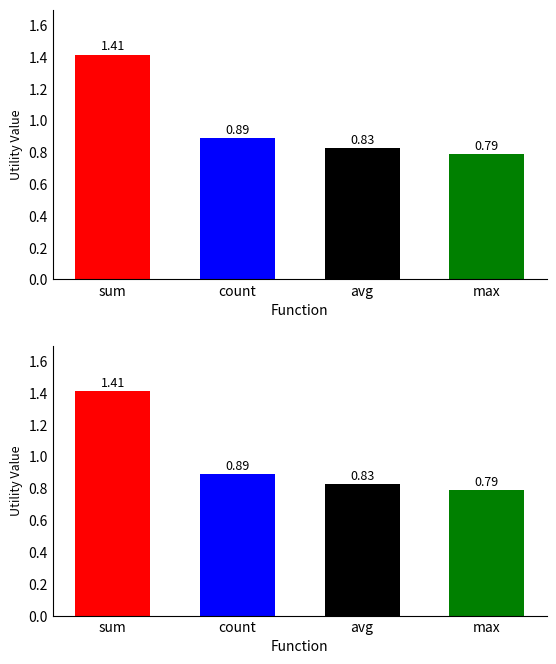

Between avg and count, which is larger?

count